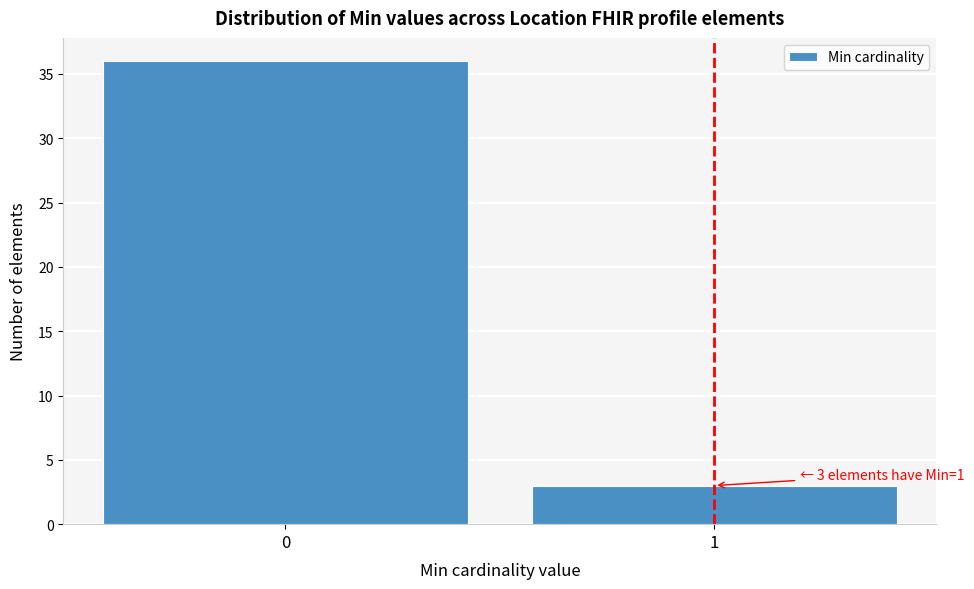

Reading left to right, list all the values displayed in this chart.

0=36	1=3